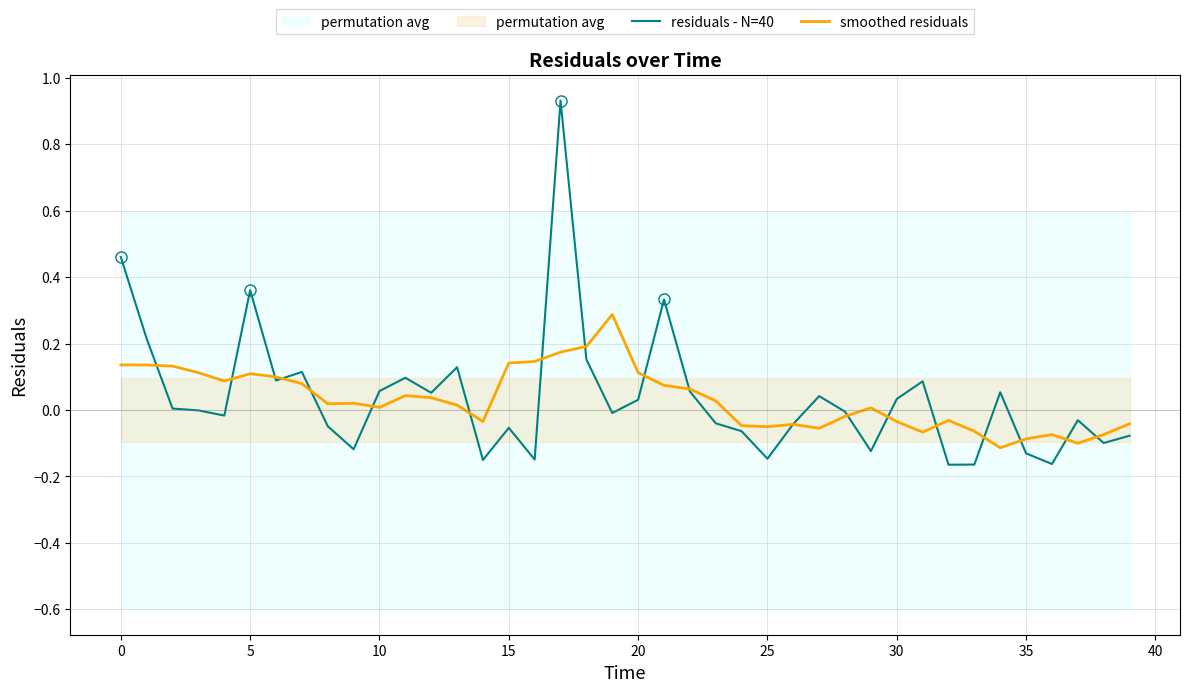

Reading left to right, transcribe all the data shown in this chart.

residuals - N=40: 0.5	0.2	0.0	-0.0	-0.0	0.4	0.1	0.1	-0.0	-0.1	0.1	0.1	0.1	0.1	-0.2	-0.1	-0.1	0.9	0.2	-0.0	0.0	0.3	0.1	-0.0	-0.1	-0.1	-0.0	0.0	-0.0	-0.1	0.0	0.1	-0.2	-0.2	0.1	-0.1	-0.2	-0.0	-0.1	-0.1
smoothed residuals: 0.1	0.1	0.1	0.1	0.1	0.1	0.1	0.1	0.0	0.0	0.0	0.0	0.0	0.0	-0.0	0.1	0.1	0.2	0.2	0.3	0.1	0.1	0.1	0.0	-0.0	-0.1	-0.0	-0.1	-0.0	0.0	-0.0	-0.1	-0.0	-0.1	-0.1	-0.1	-0.1	-0.1	-0.1	-0.0